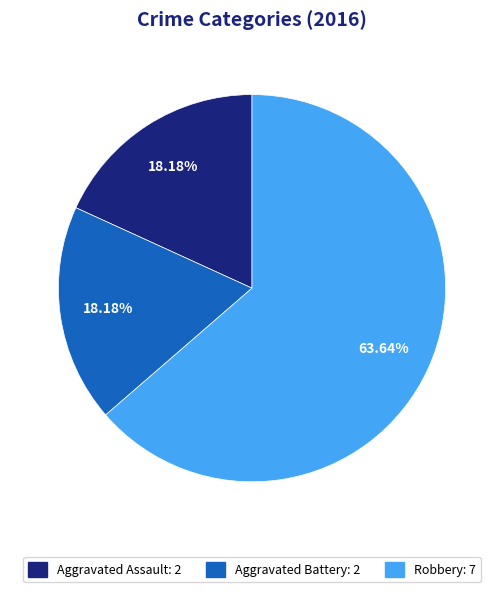

To the nearest percent, what portion does Aggravated Assault represent?

18%